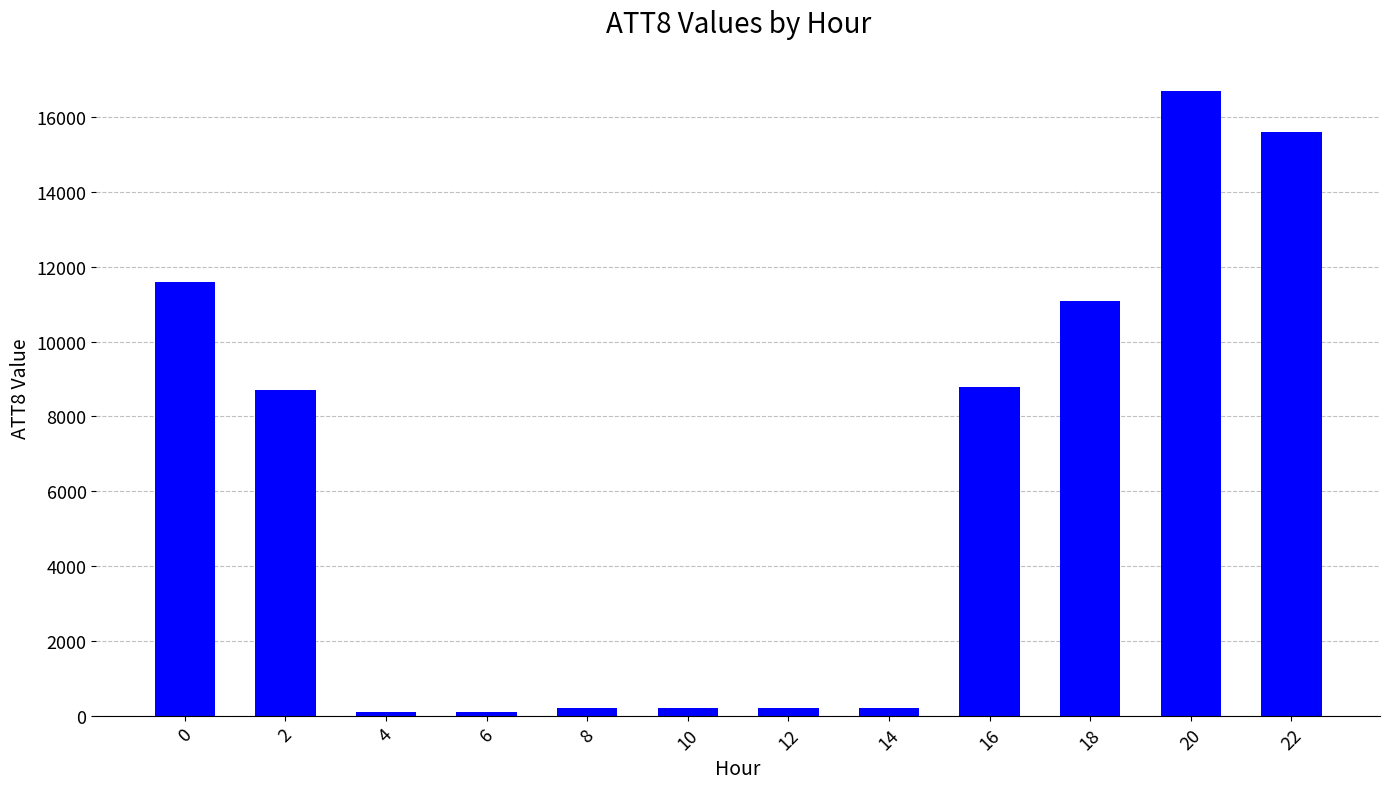

Reading left to right, extract all data points from this chart.

11600	8700	100	100	200	200	200	200	8800	11100	16700	15600